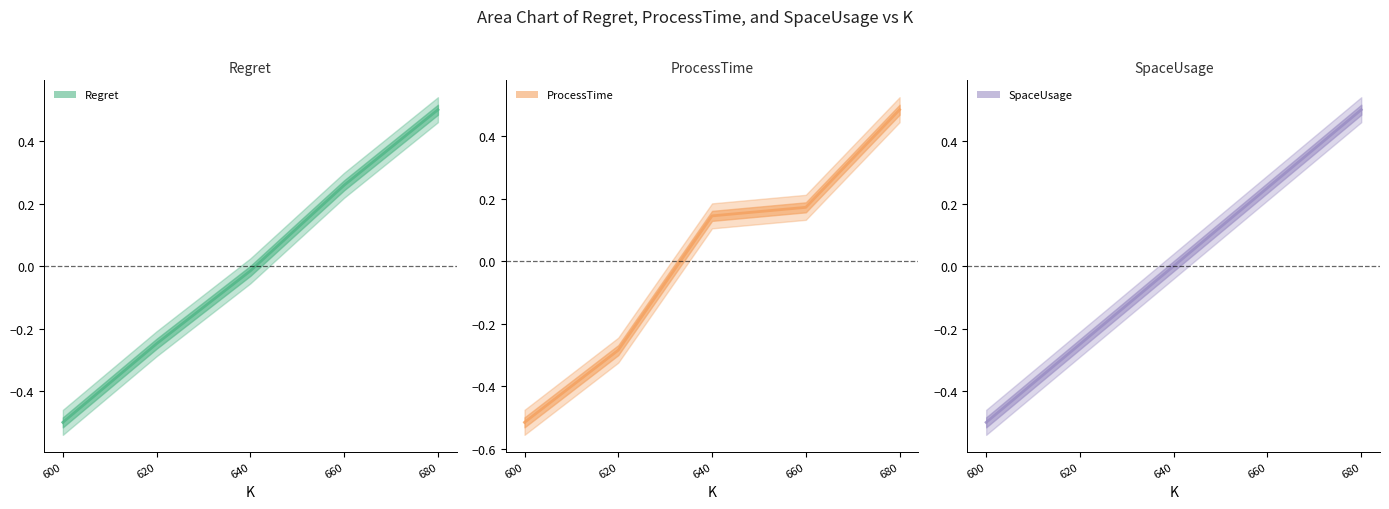

The value of SpaceUsage at 600 is -0.5. True or false?

True